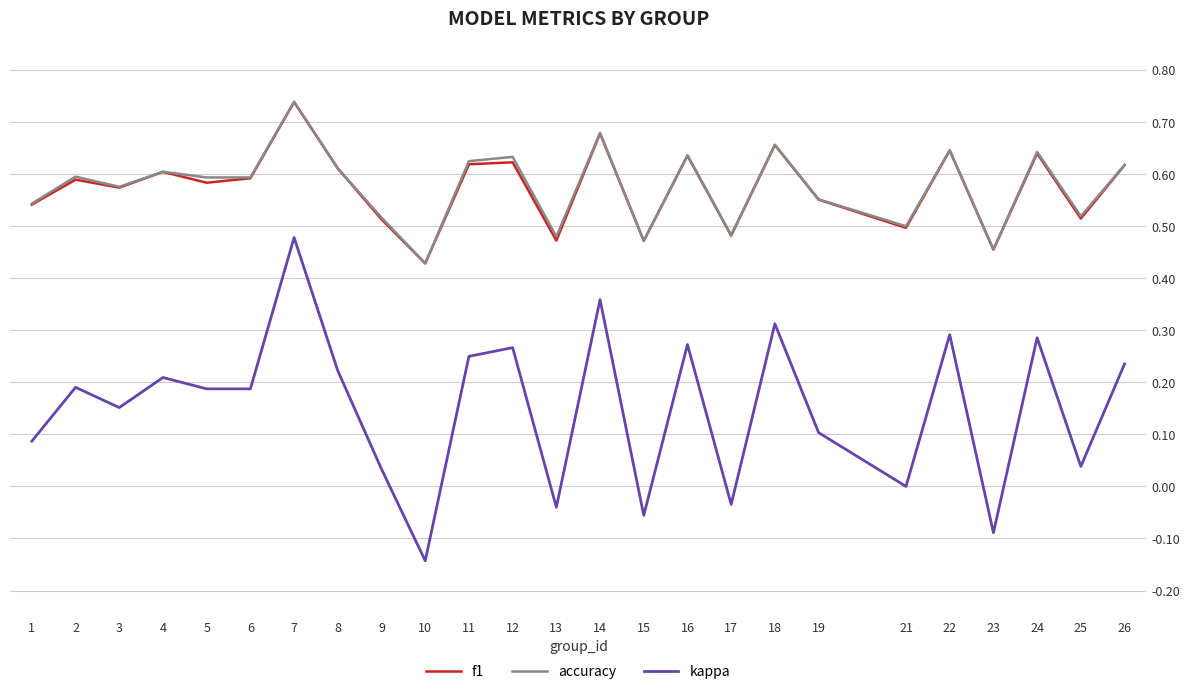

At which category does the chart reach its minimum across all series?

10